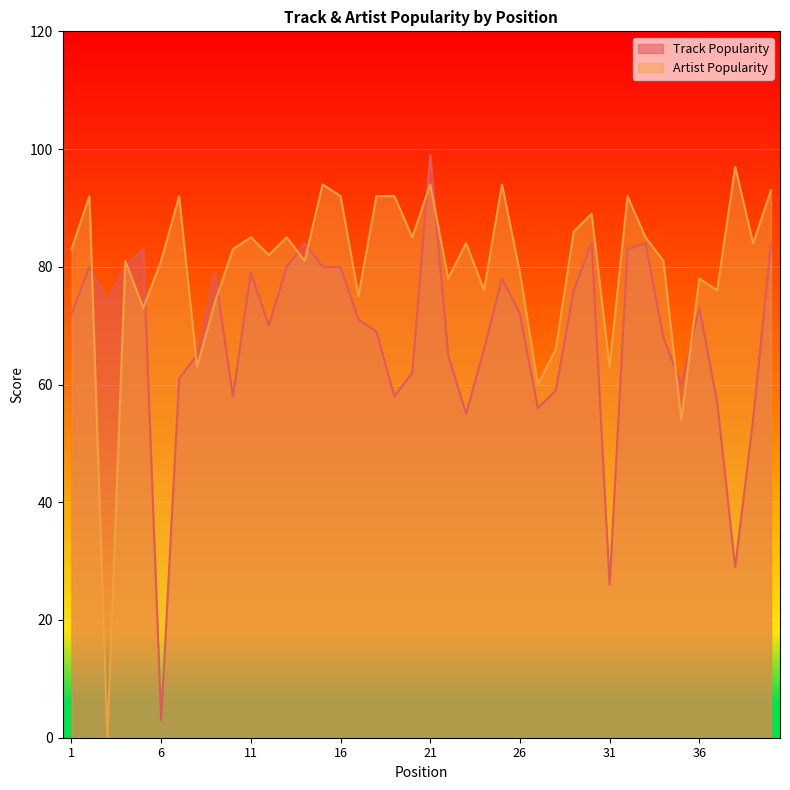

True or false: Artist Popularity and Track Popularity intersect in this chart.

True